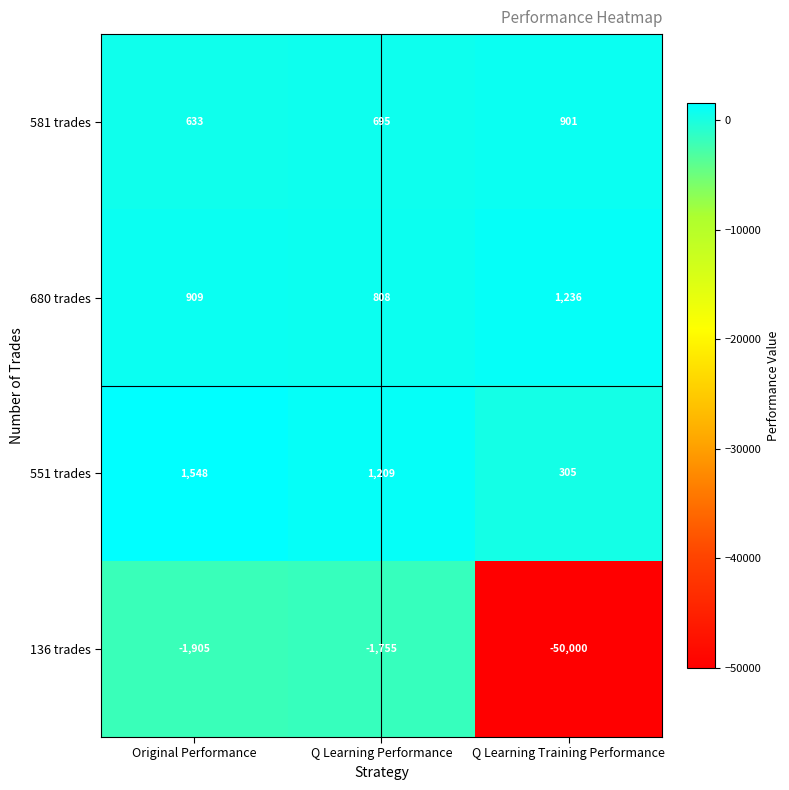

Which series has the largest range (max minus min)?

136 trades